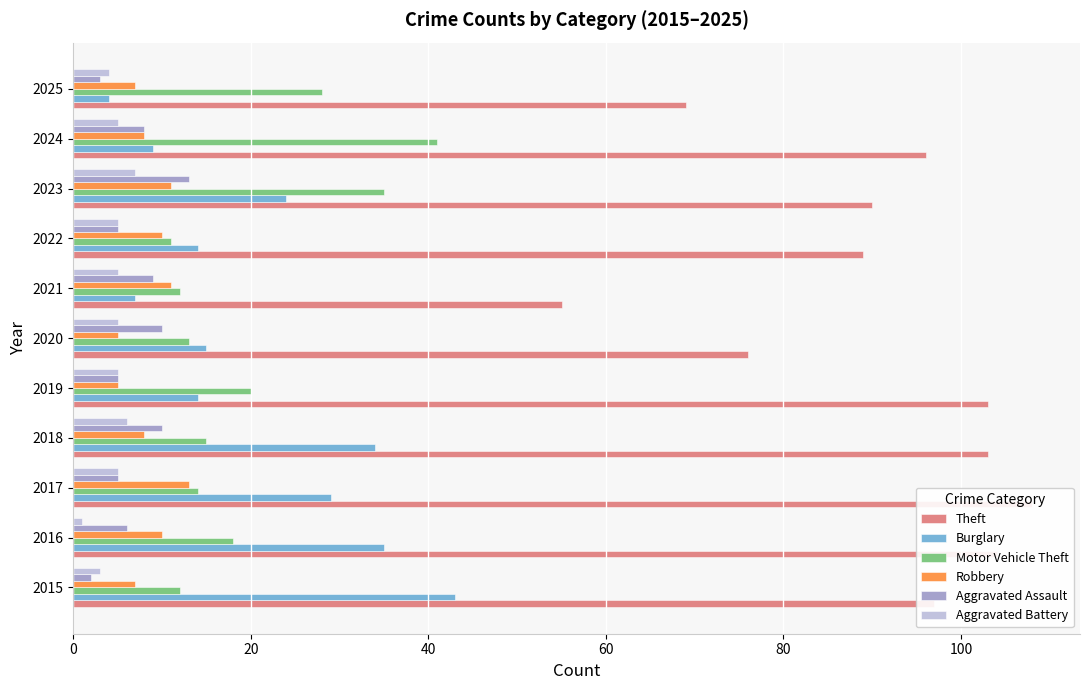

What is the lowest value of the Motor Vehicle Theft series?

11